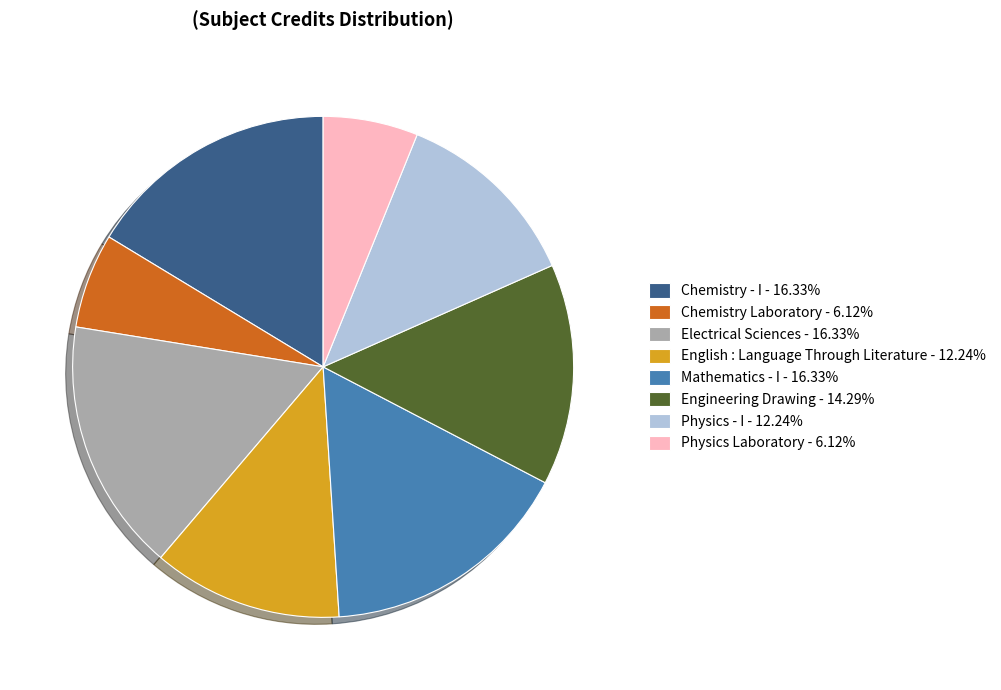

Count the number of slices in the pie.

8